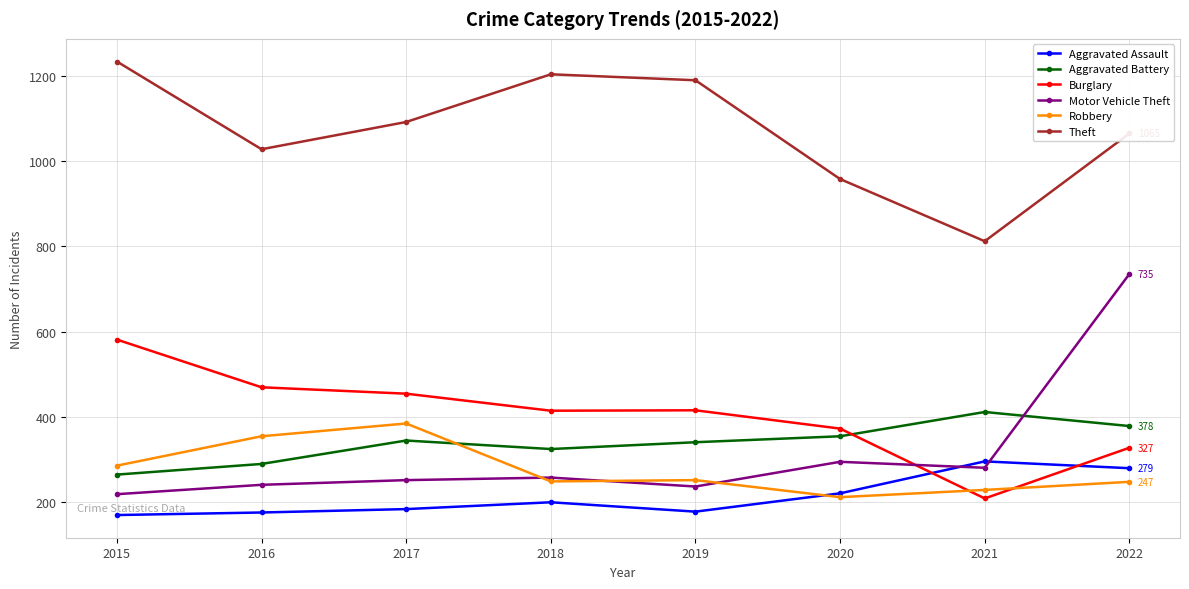

Which series has the largest range (max minus min)?

Motor Vehicle Theft